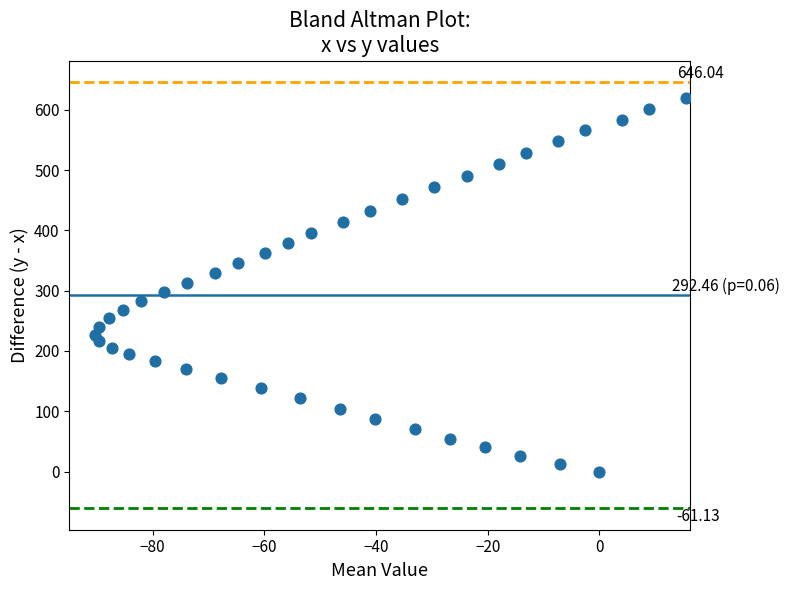

What is the range of X values (max minus min)?

105.9